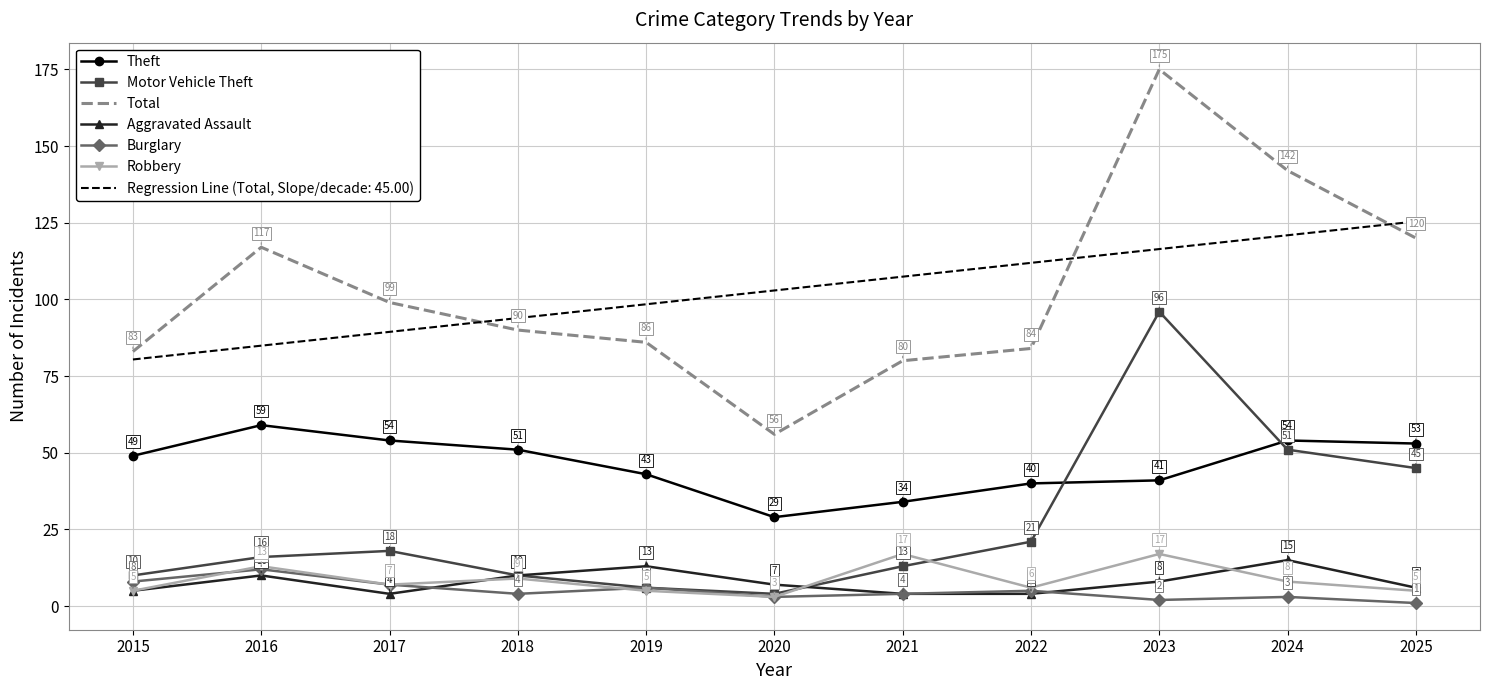

At which category does Motor Vehicle Theft reach its first local valley?

2020